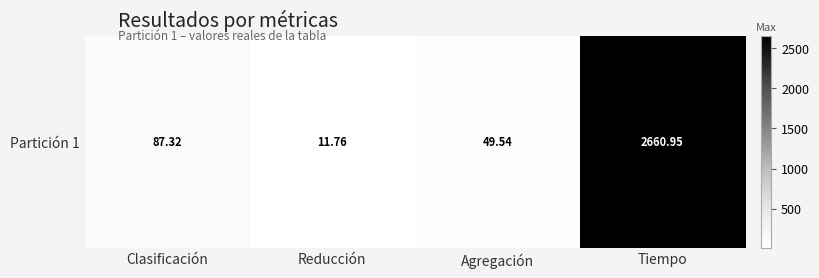

What is the change in value from Clasificación to Agregación?

-37.8